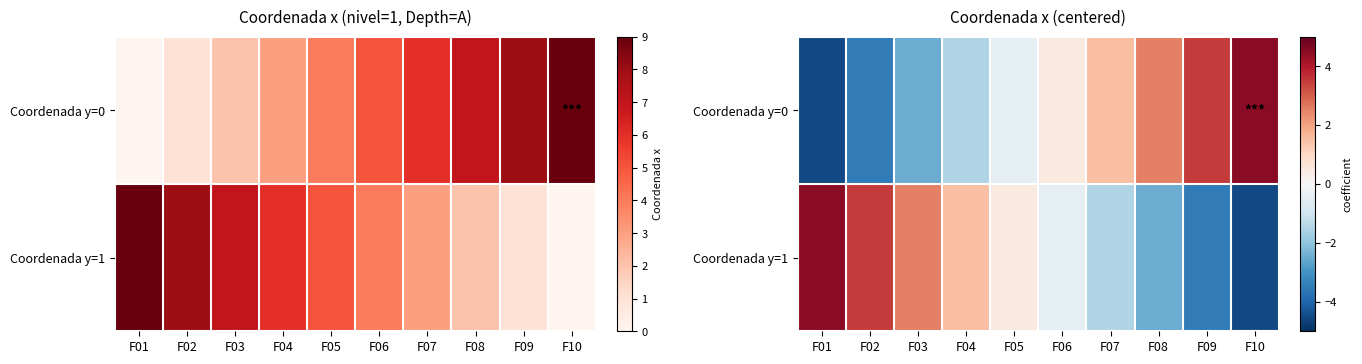

Which series has the largest total across all categories?

Coordenada y=0